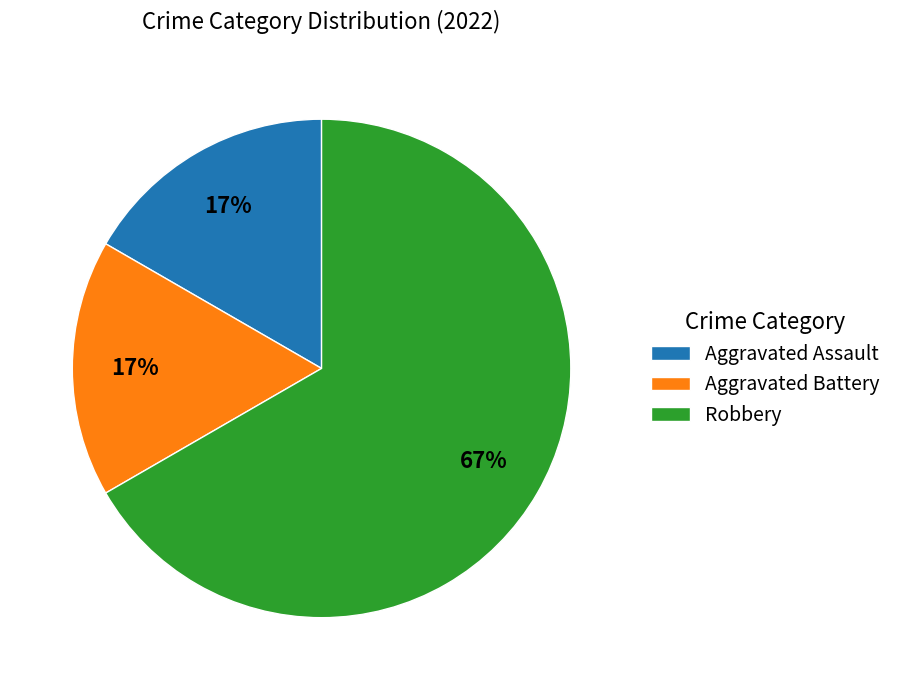

Combined, do Aggravated Battery and Aggravated Assault account for over 50%?

No